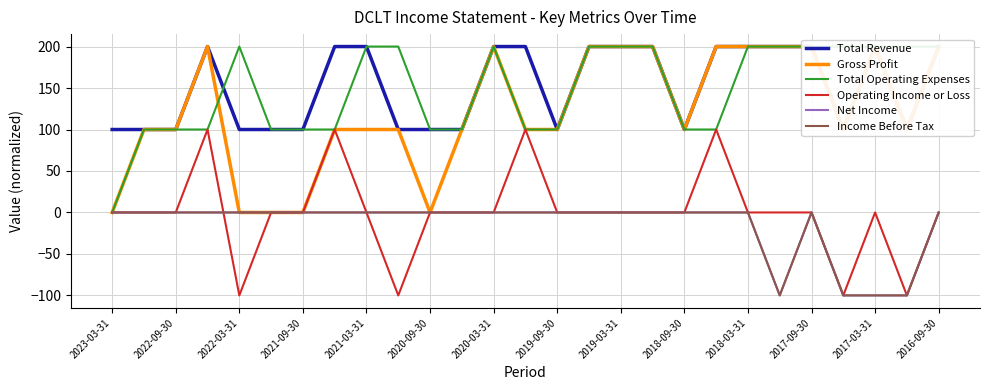

At how many categories does at least one series exceed 143?

18